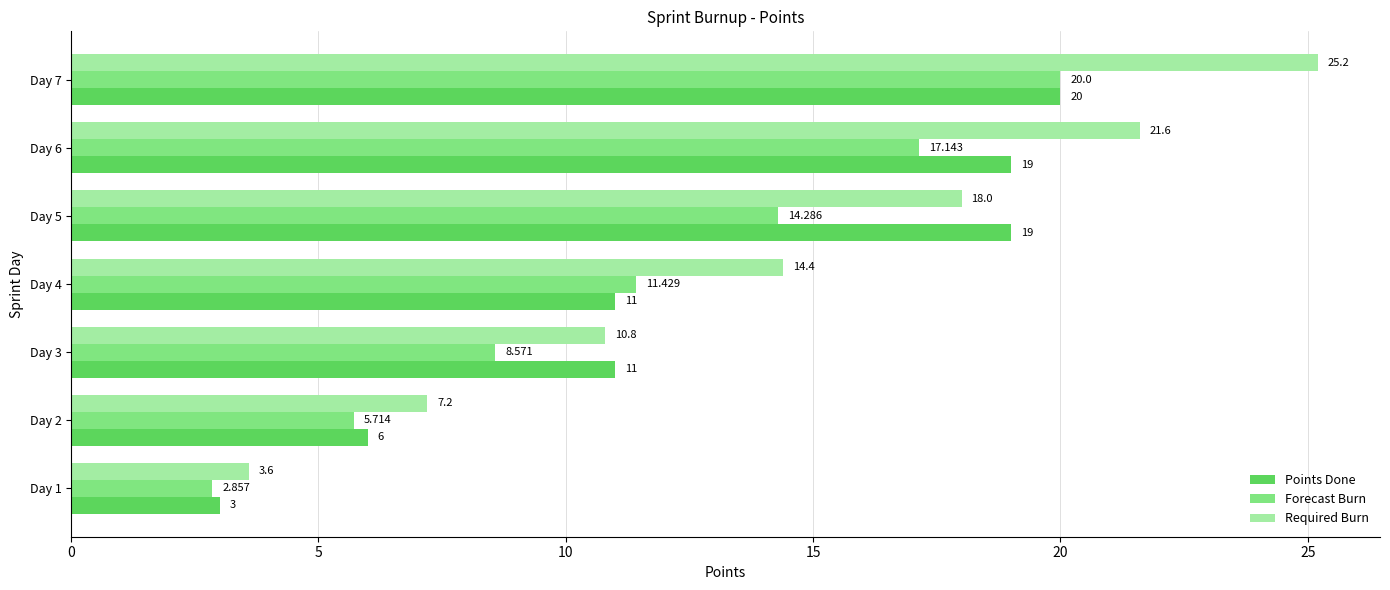

What is the difference between the maximum and minimum values in the Required Burn series?

21.6